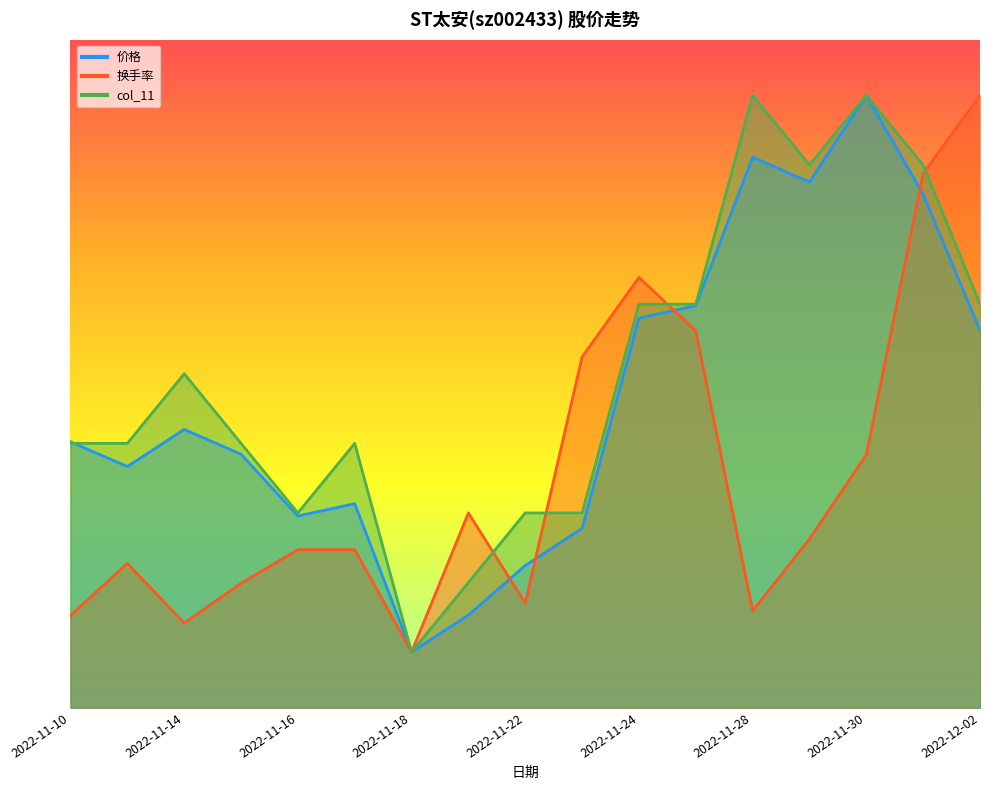

Which series changed the most between 2022-11-14 and 2022-12-01?

换手率